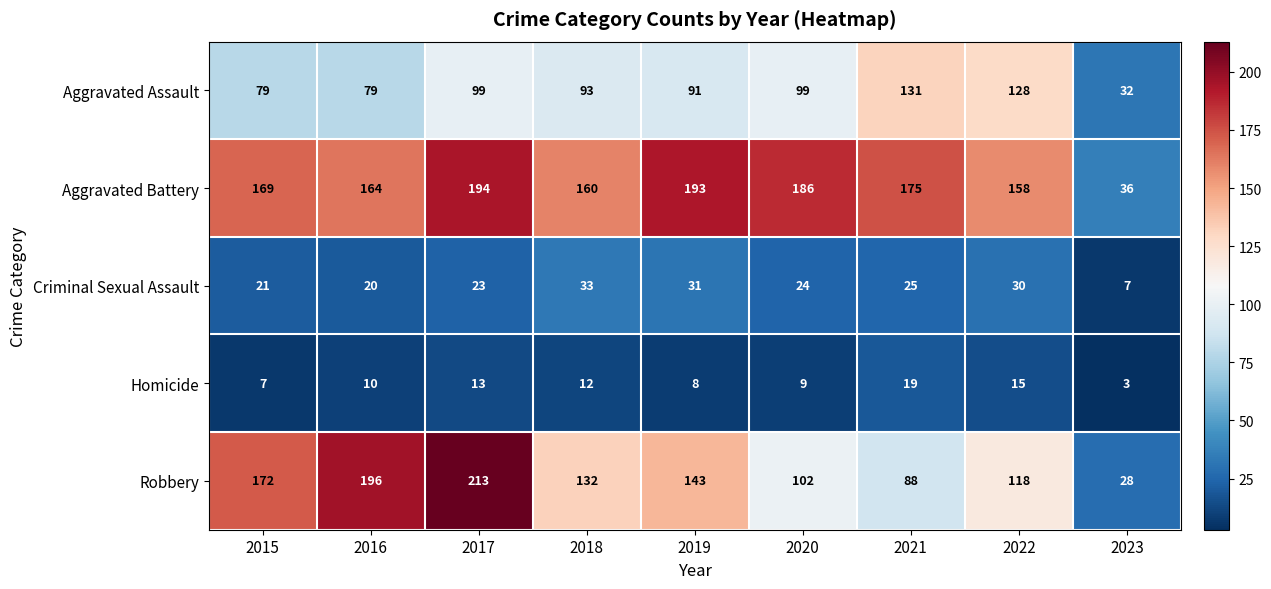

At which category is the sum across all series the highest?

2017